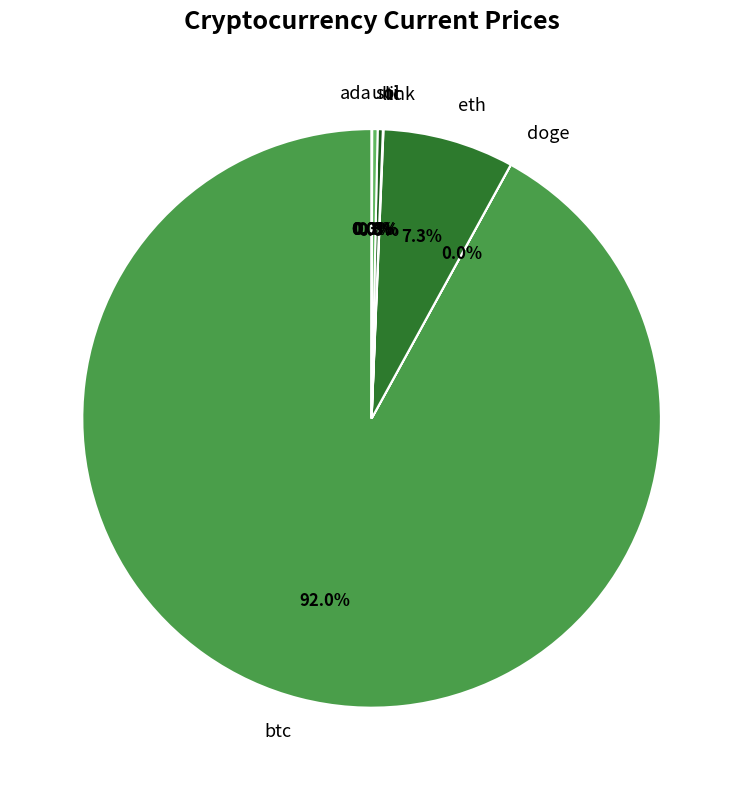

What is the largest slice in the pie chart?

btc